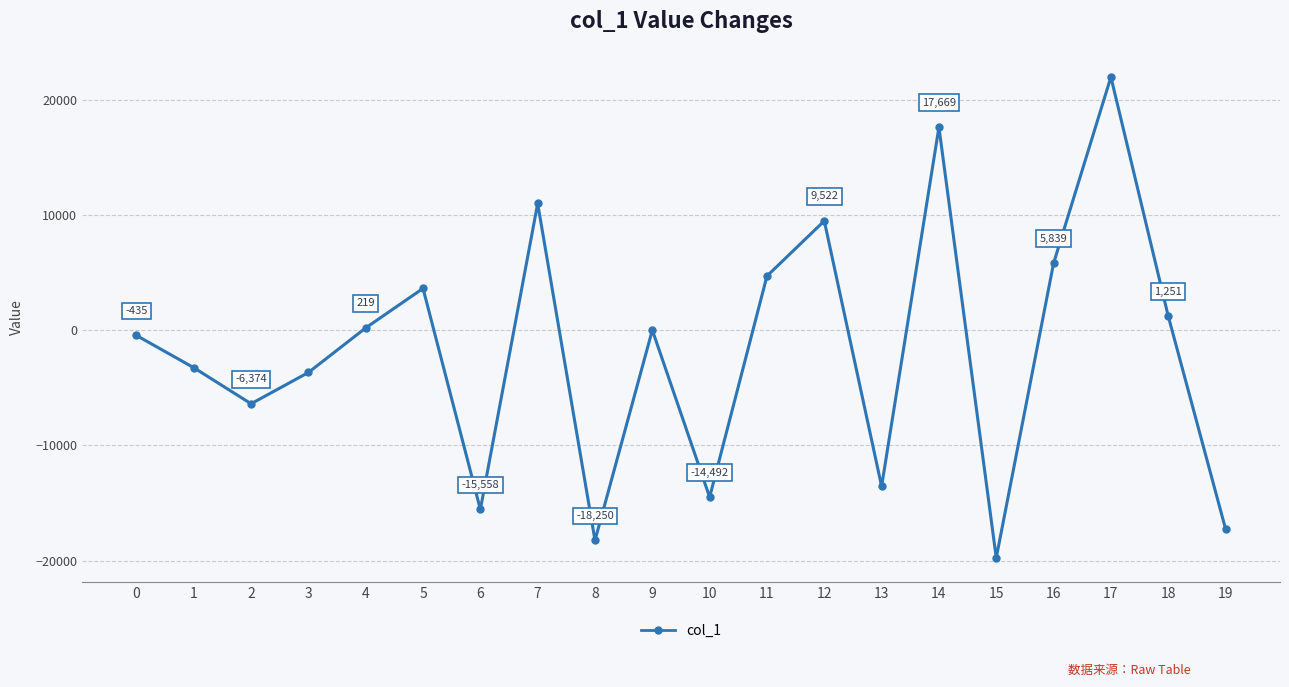

What is the value of the 6th point from the left?

3652.8